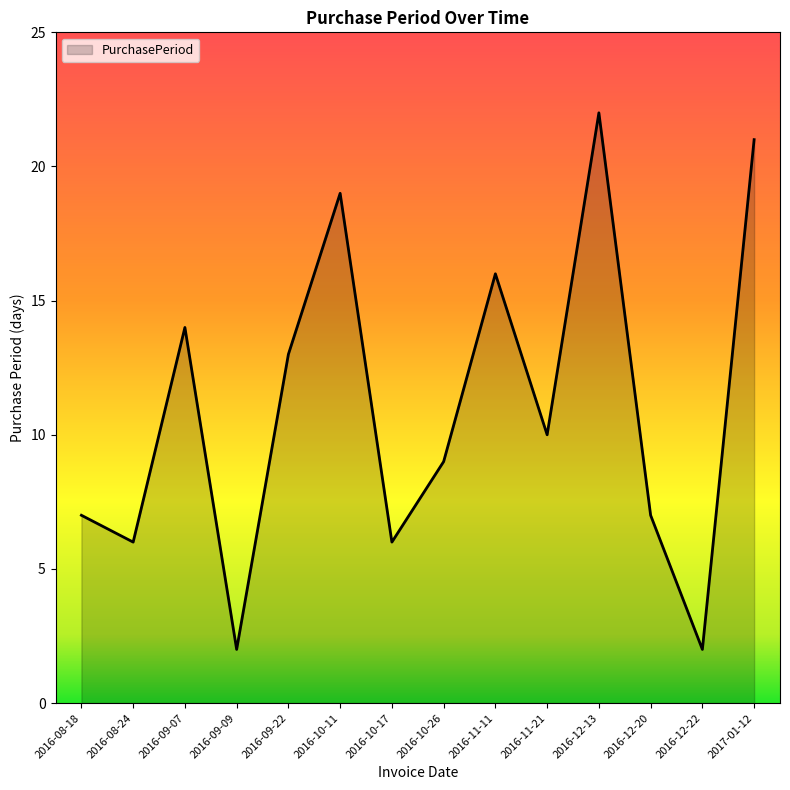

What position from the left is 2016-09-09?

4